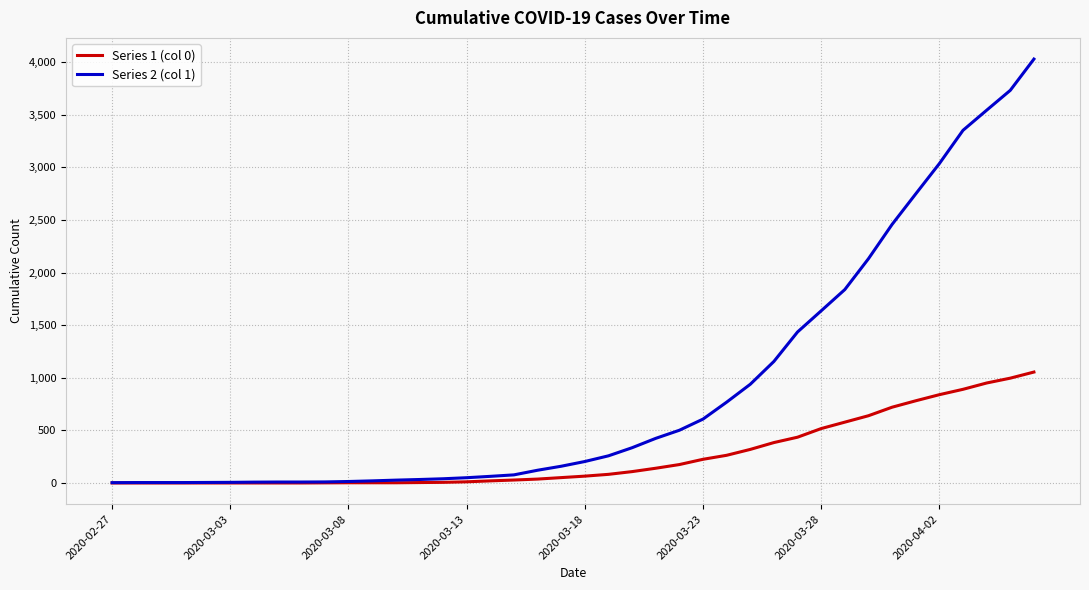

Which series has the largest total across all categories?

Series 2 (col 1)